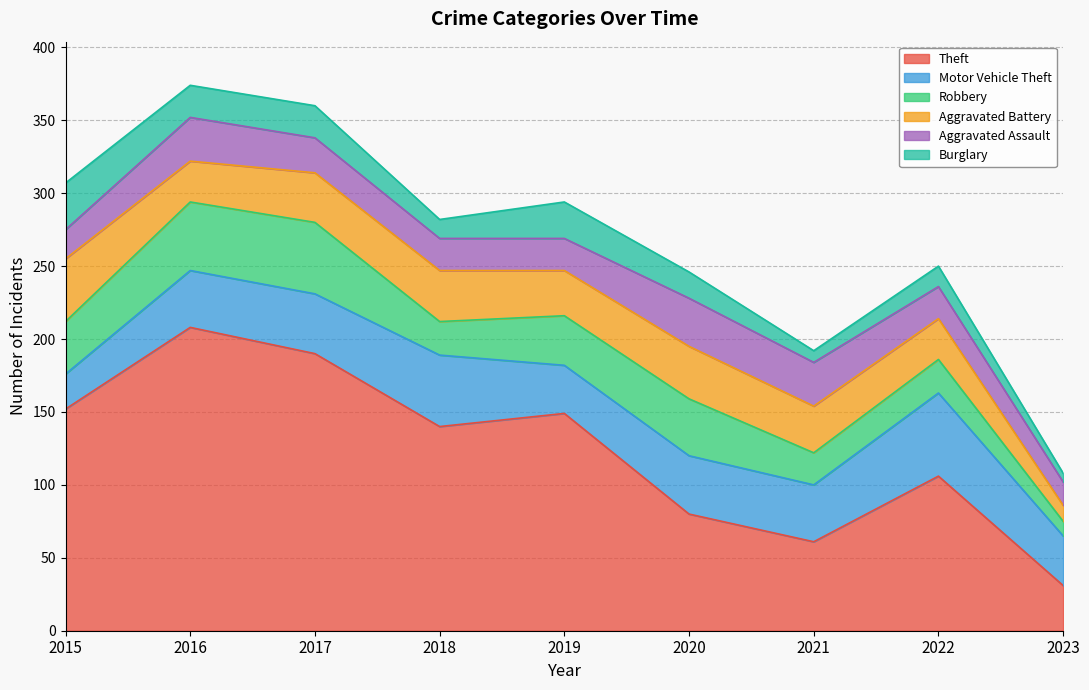

Rank the categories by Burglary value from highest to lowest.

2015, 2019, 2016, 2017, 2020, 2022, 2018, 2021, 2023